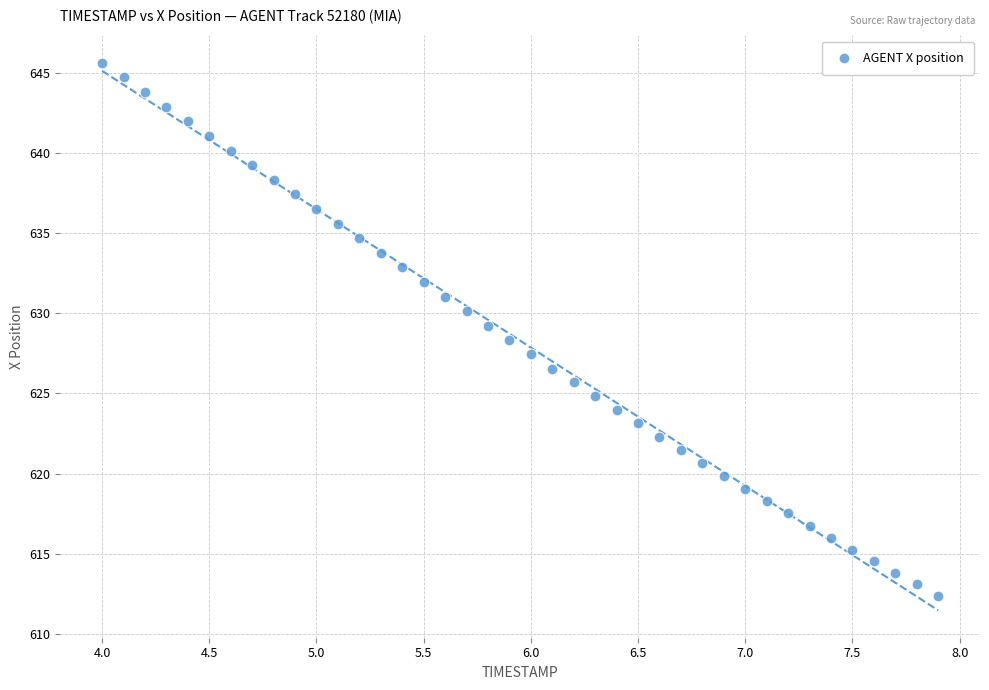

What is the range of X values (max minus min)?

3.9